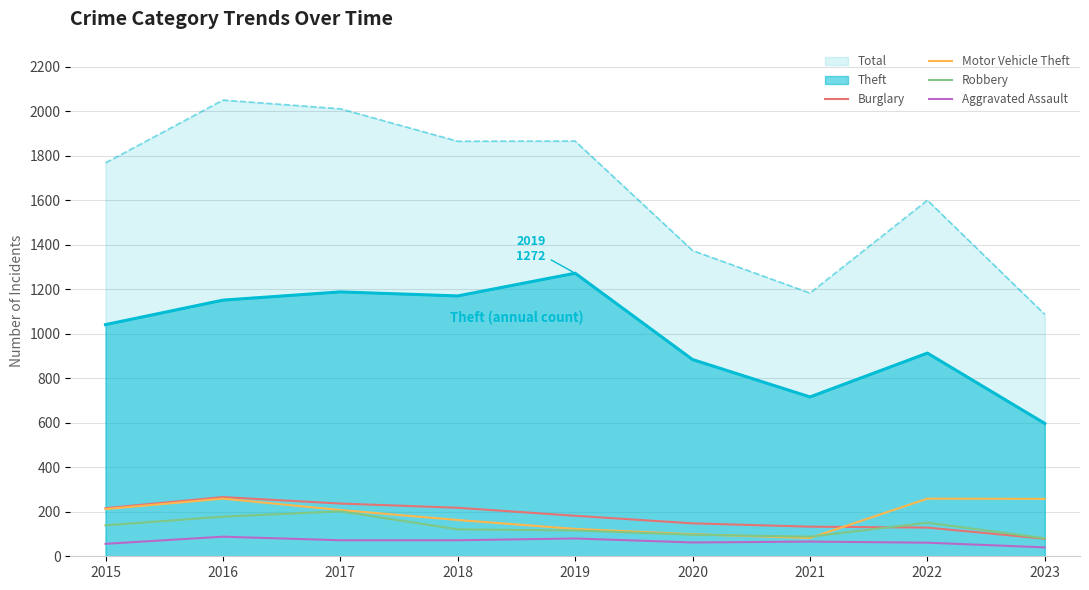

At which label does Aggravated Assault reach its peak?

2016